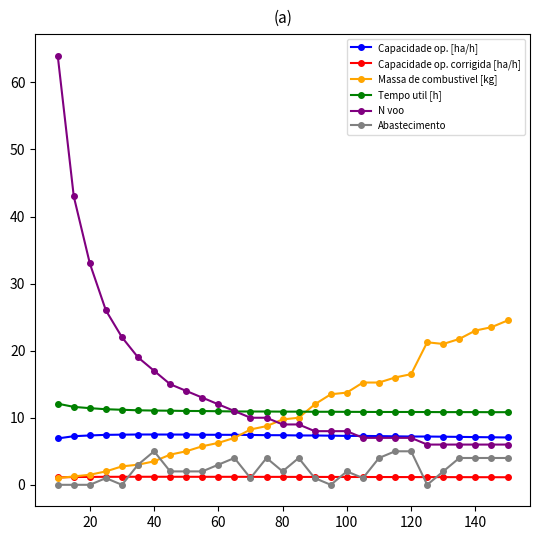

What is the value of the N voo point at the 10th from the left?

13.0